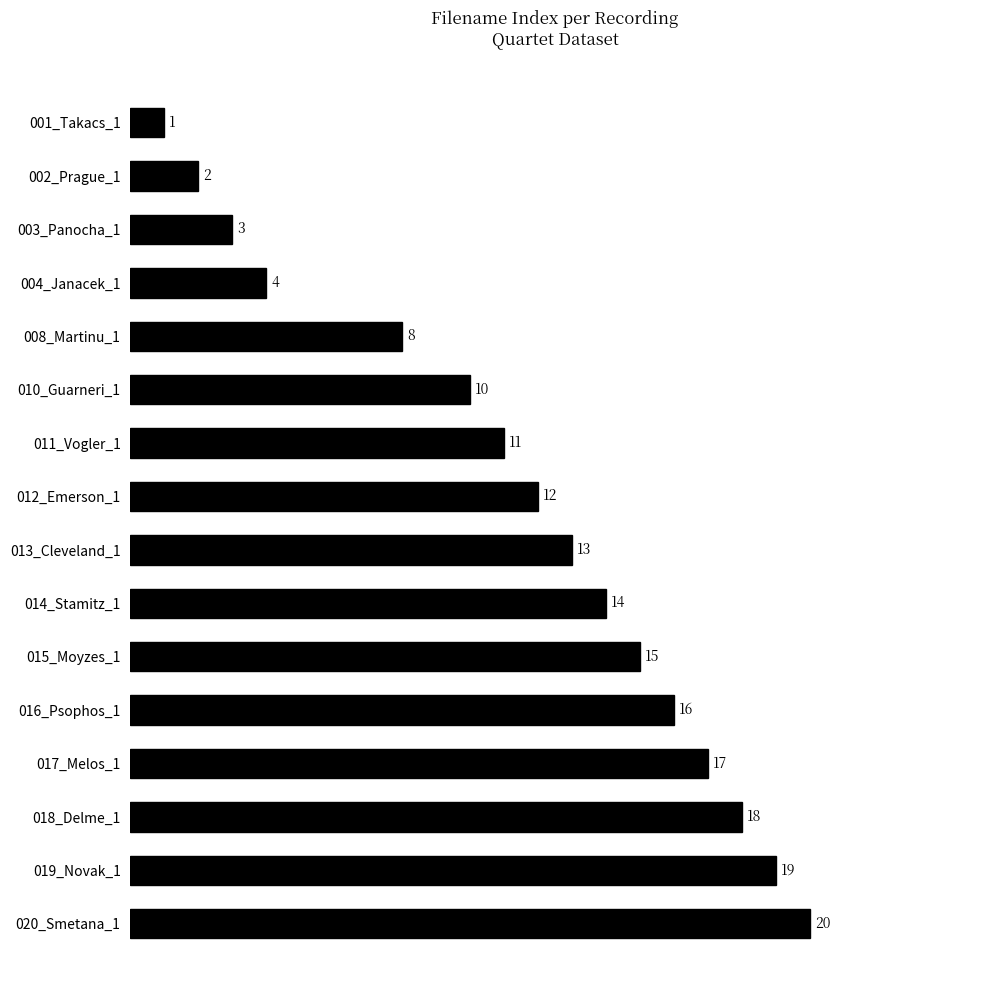

What is the minimum value shown in the chart?

1